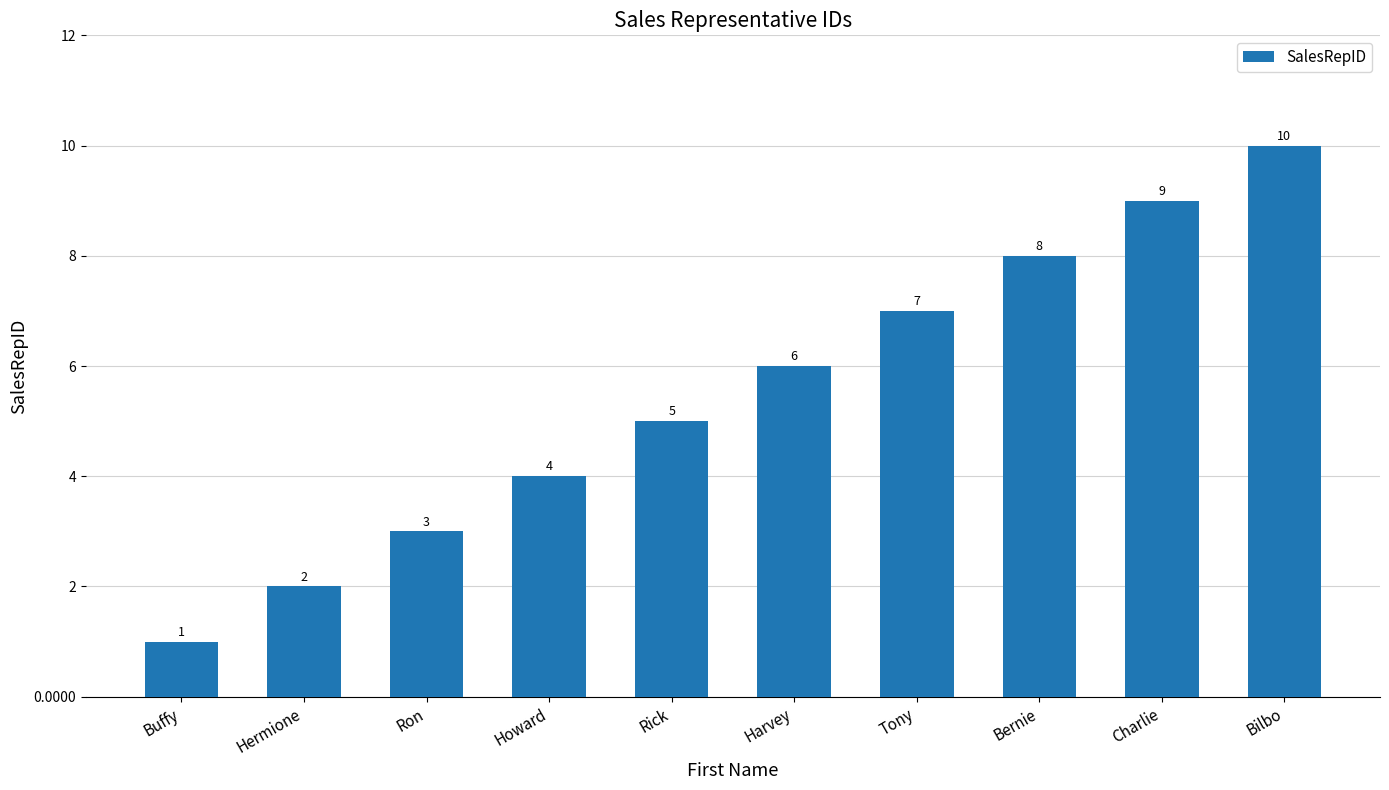

Which has a higher value, Rick or Harvey?

Harvey